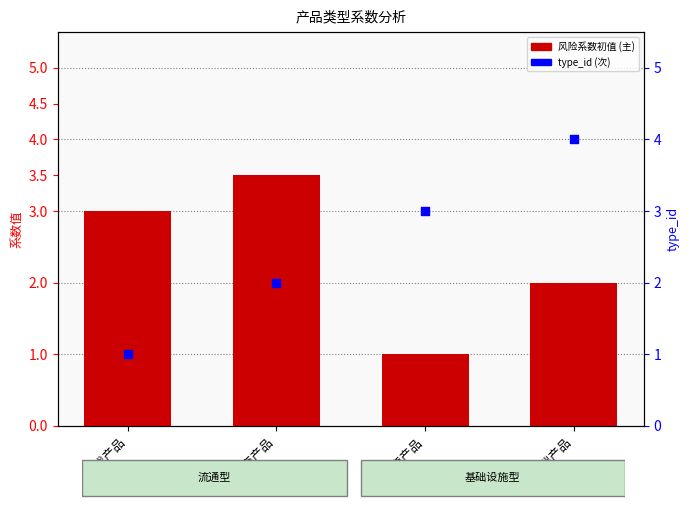

Which series contains the highest Y value?

type_id